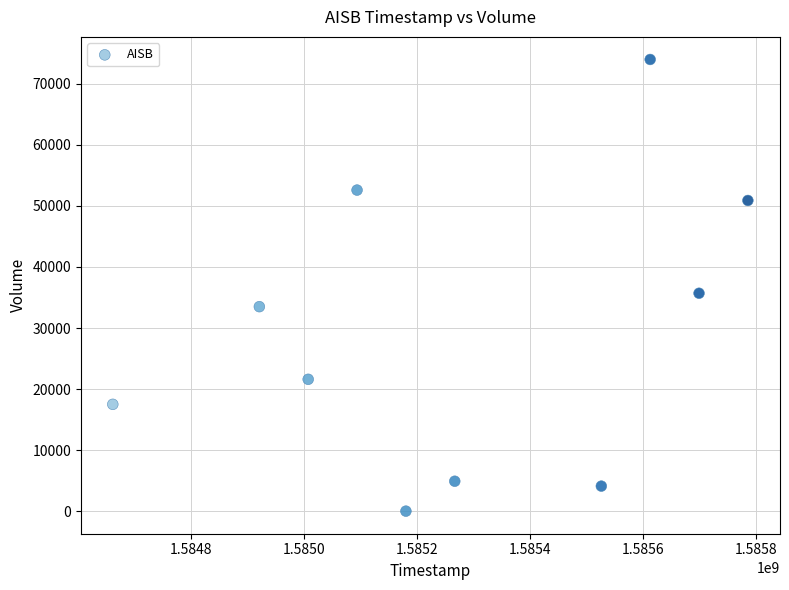

What Y value in the scatter plot is closest to 37000?

35700